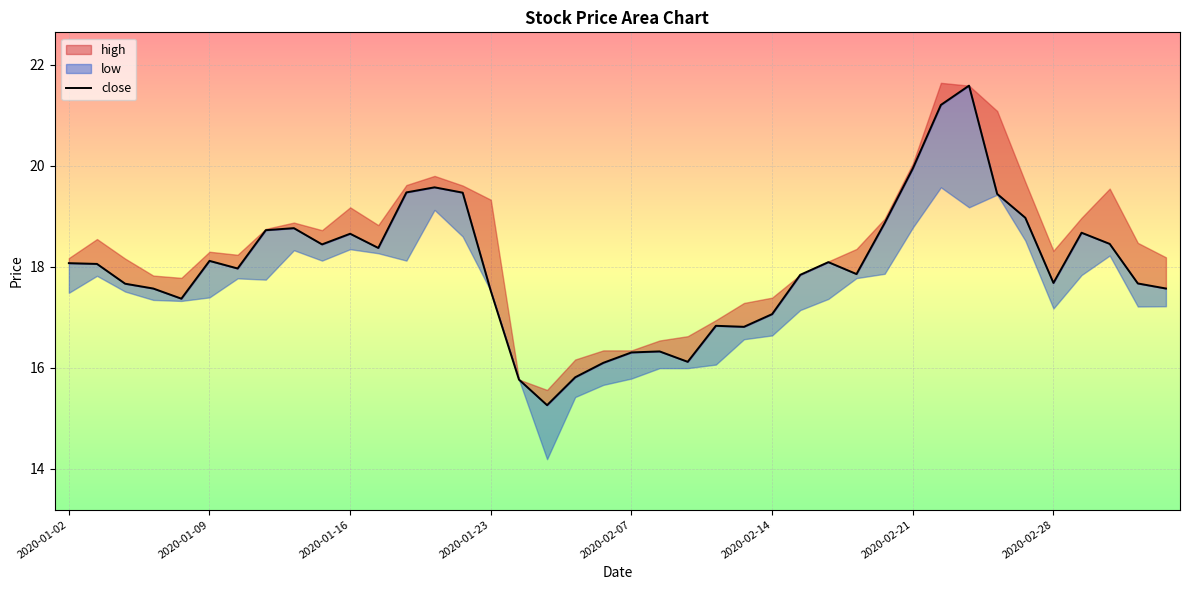

How many data points are above 18?

20